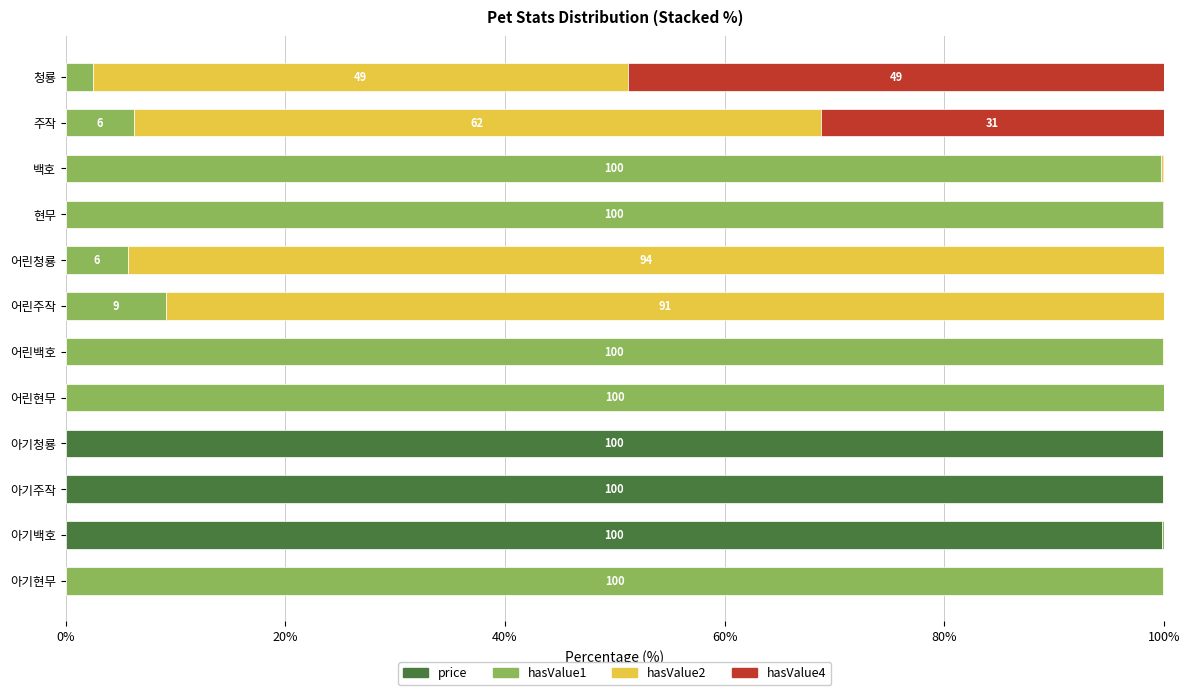

True or false: price has a value of 62.3 at 청룡.

False